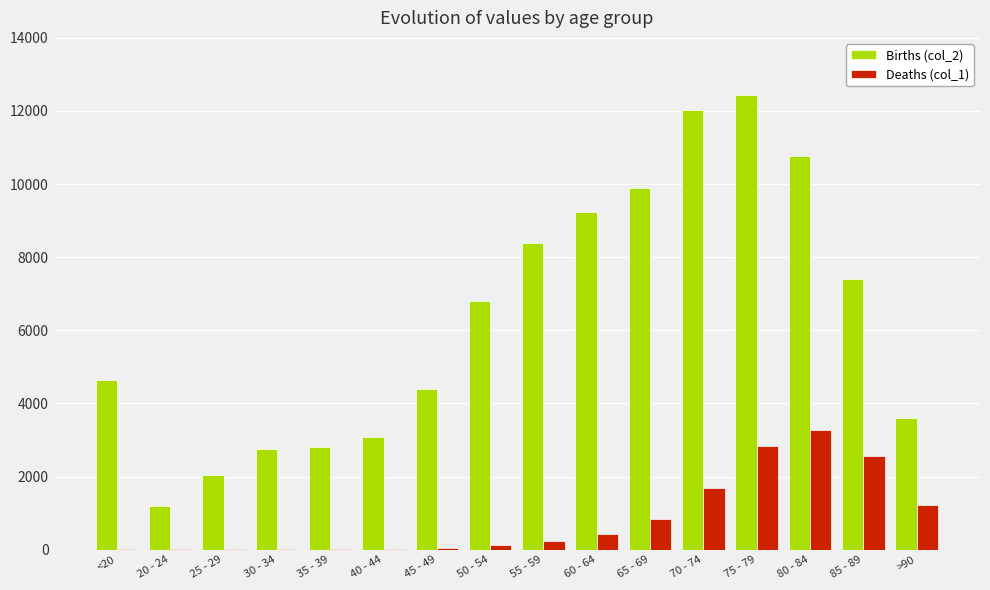

What is the spread (max minus min) of values at <20?

4623